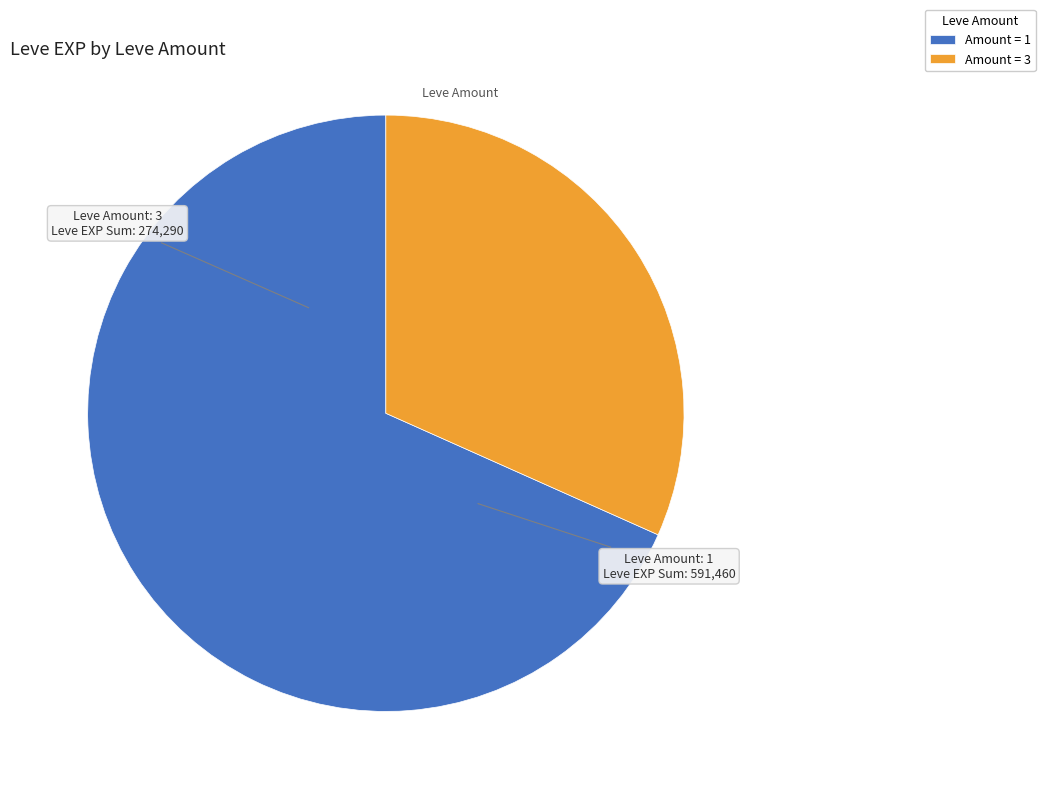

Is there any slice that represents more than half of the pie?

Yes